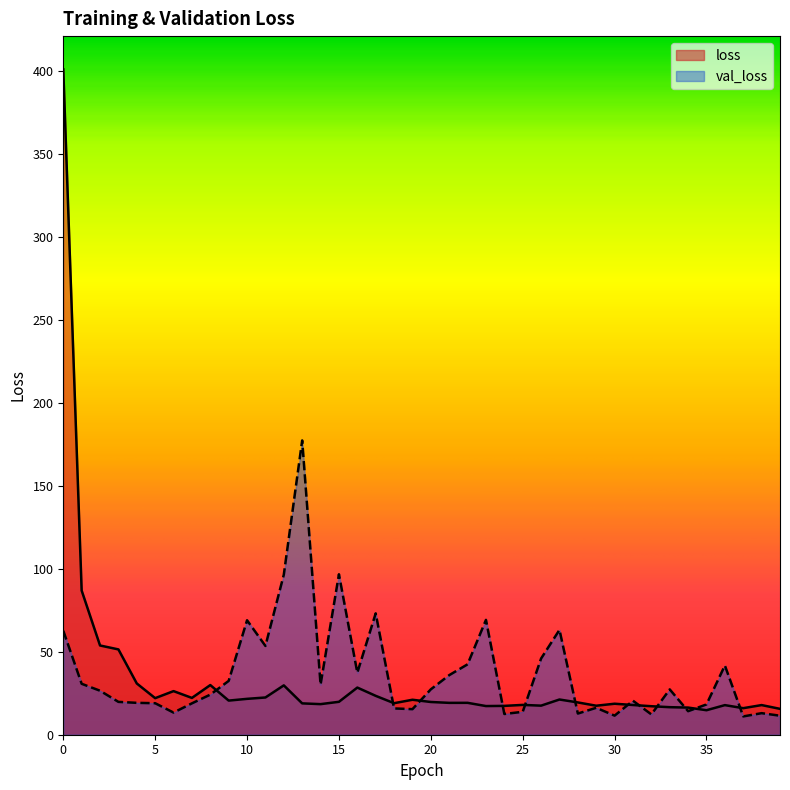

Which series has the largest total across all categories?

val_loss